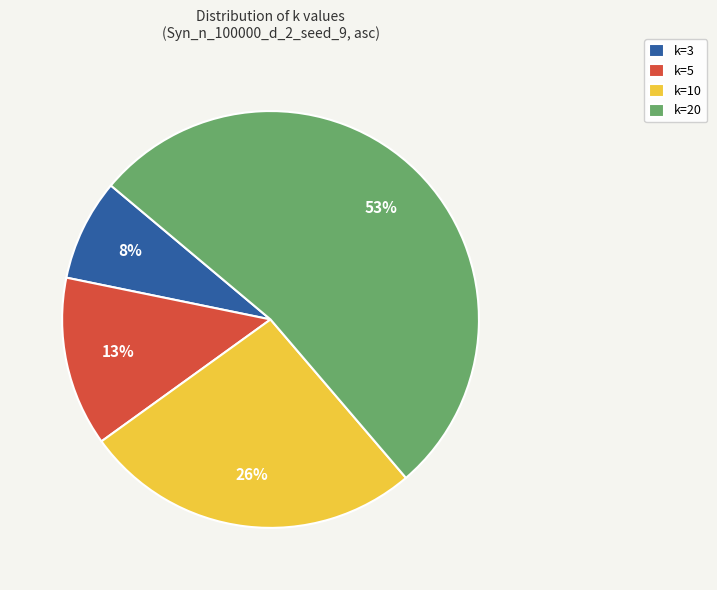

Which has a higher value, k=10 or k=20?

k=20